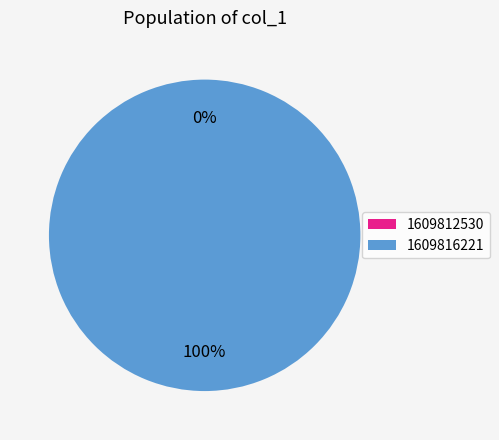

Which category has the smallest portion of the pie?

1609812530